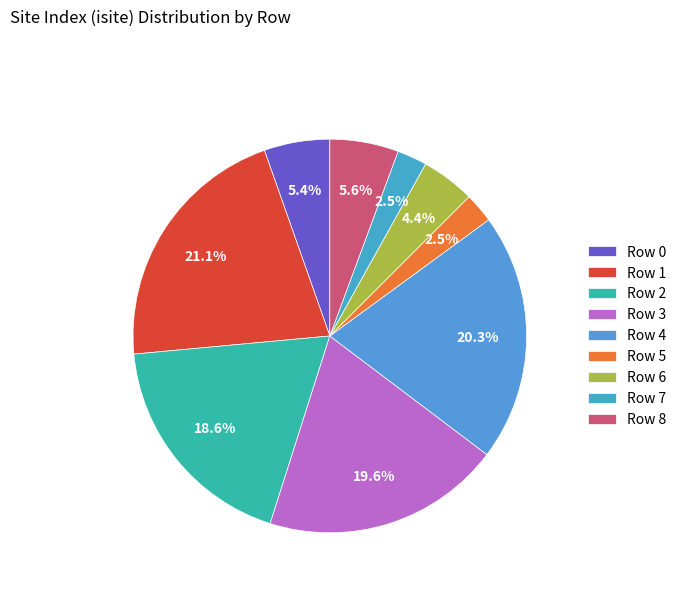

Combined, do Row 2 and Row 5 account for over 50%?

No